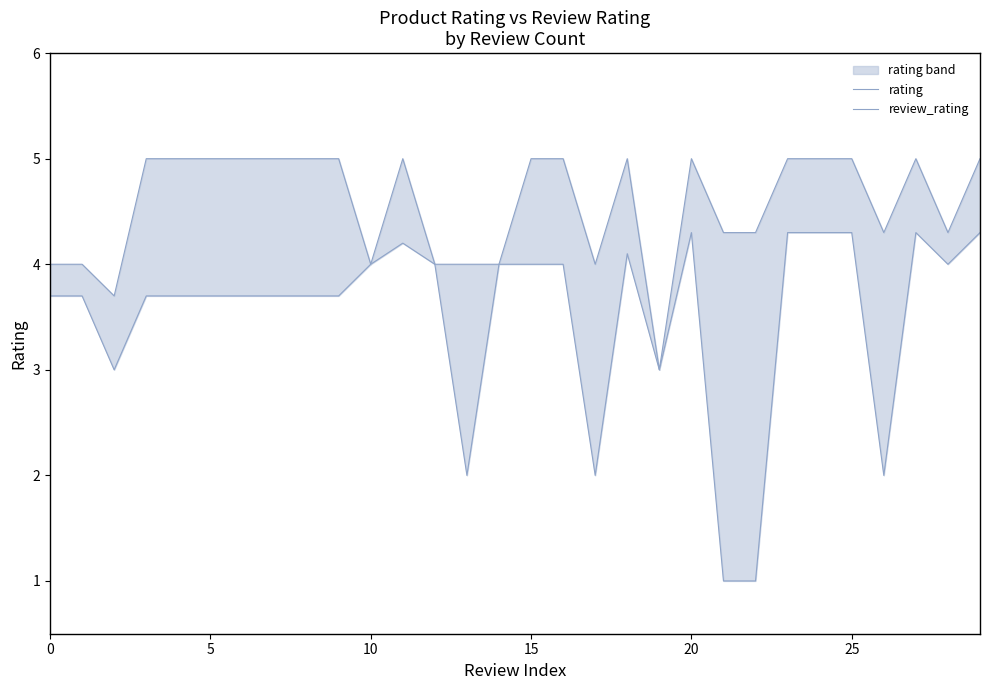

What is the label of the 14th point from the right?

16